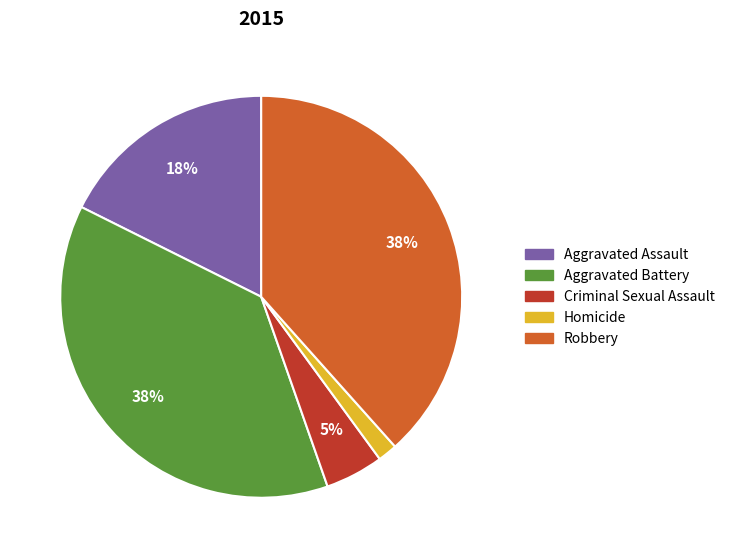

To the nearest percent, what is the average slice percentage?

20%